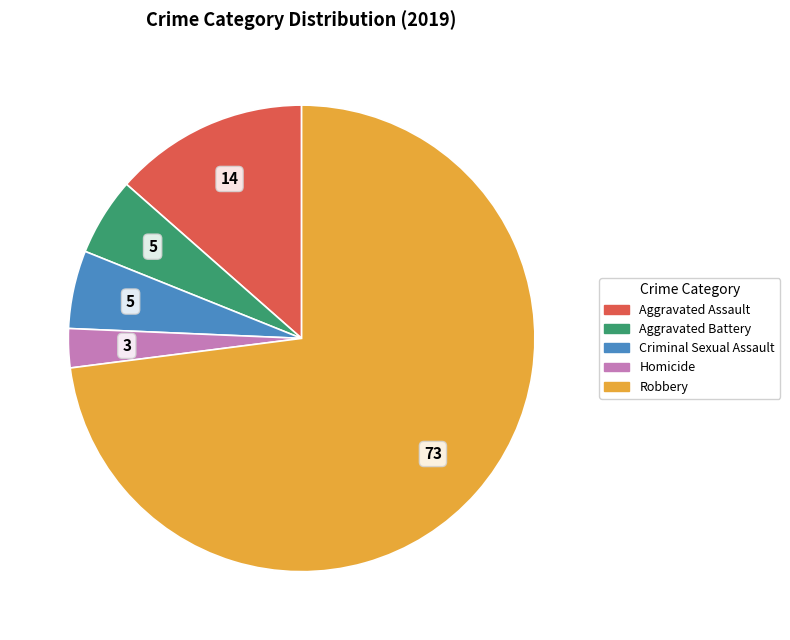

True or false: Aggravated Battery accounts for 5% of the total.

True